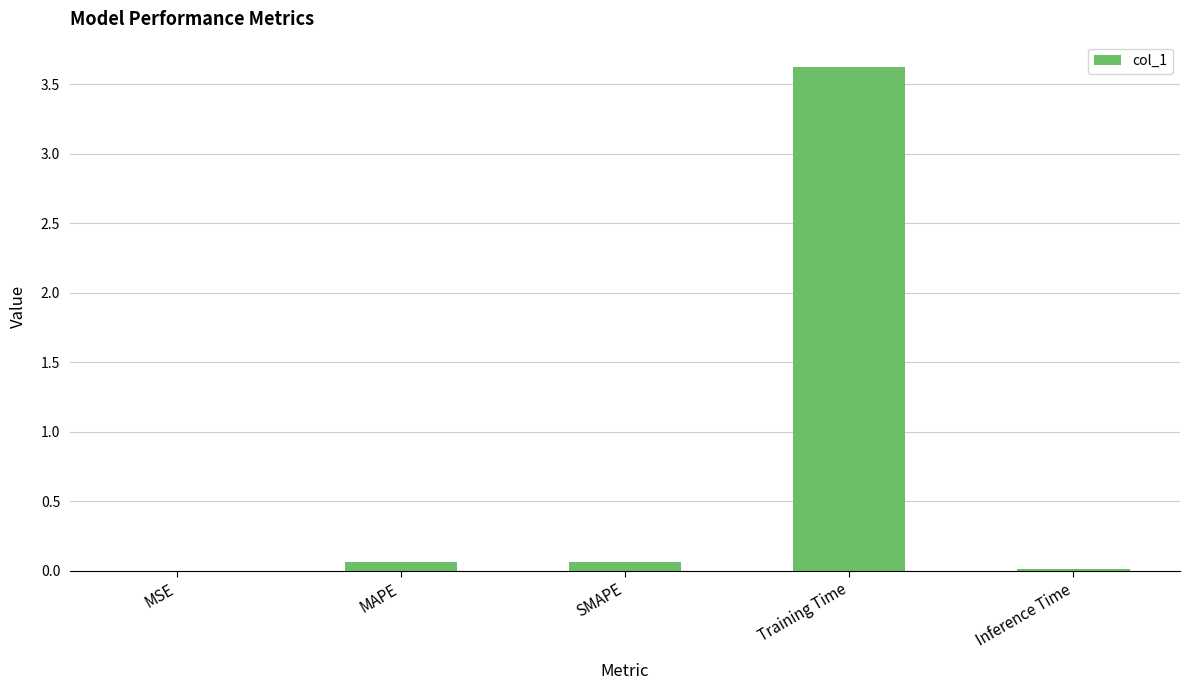

Is it true that the value at SMAPE is 0.1?

True